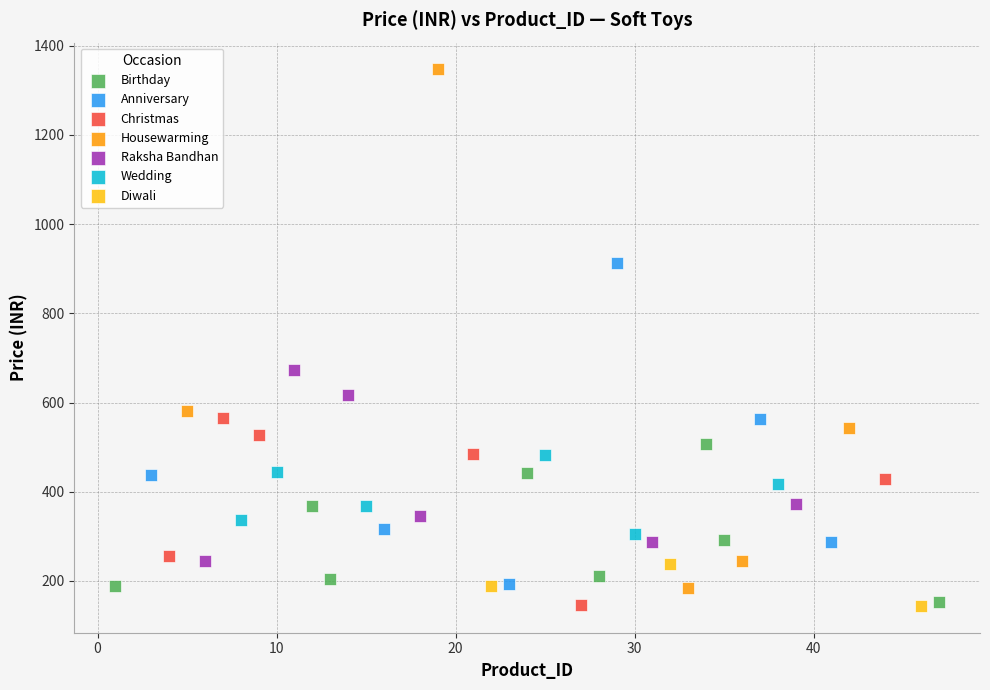

Which series contains the highest Y value?

Housewarming